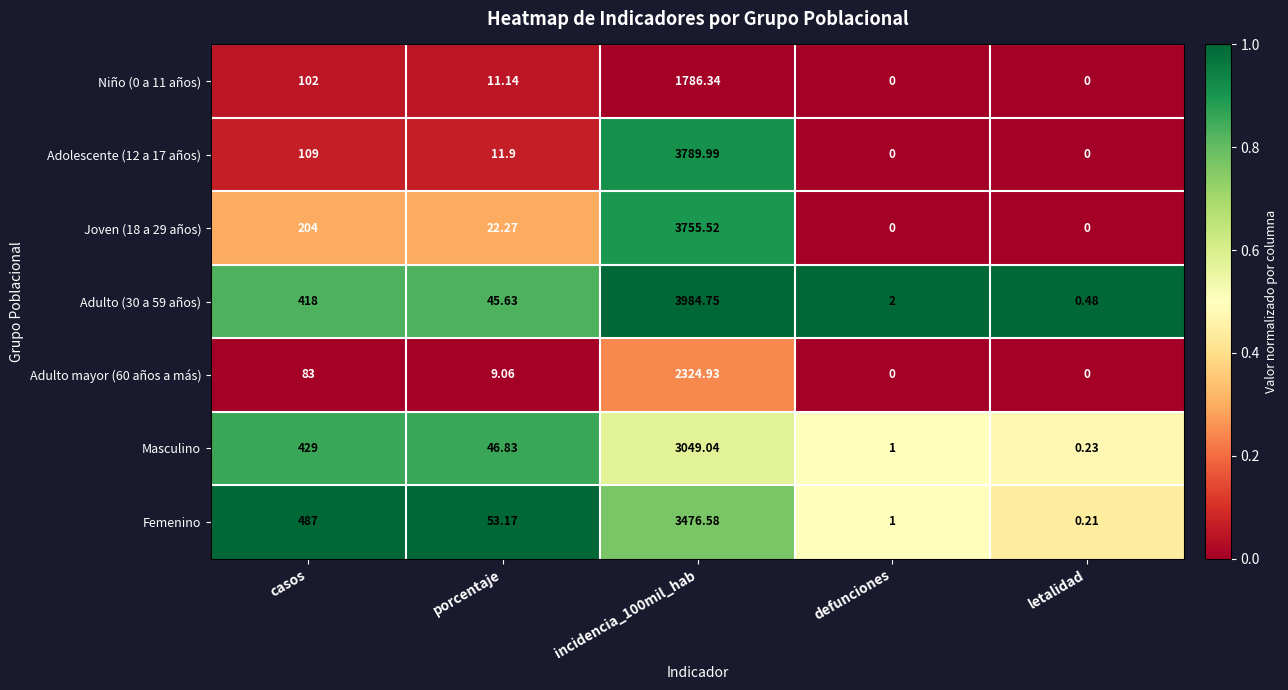

Which category has the lowest value in the Adulto (30 a 59 años) series?

letalidad